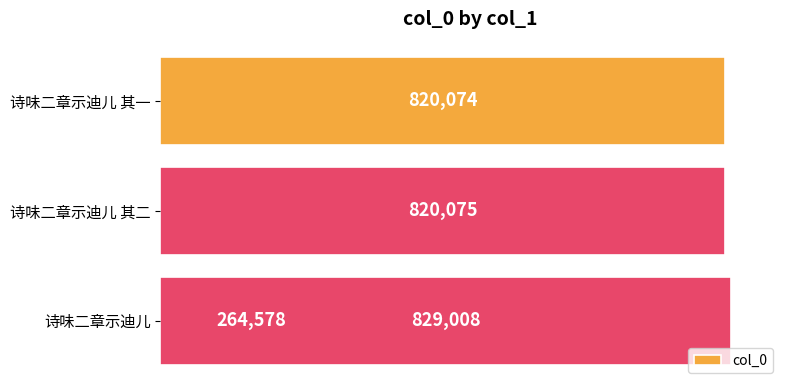

Reading left to right, list all the values displayed in this chart.

264578	820075	820074	829008